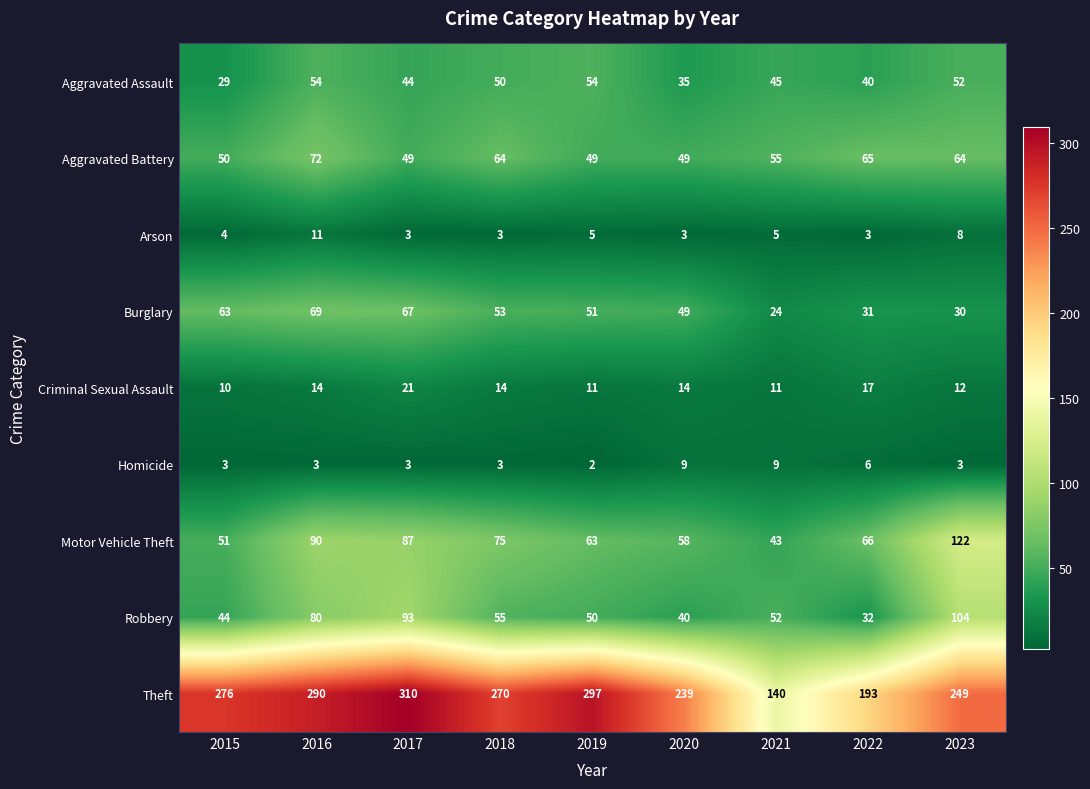

What is the sum of the Criminal Sexual Assault values at 2020 and 2022?

31